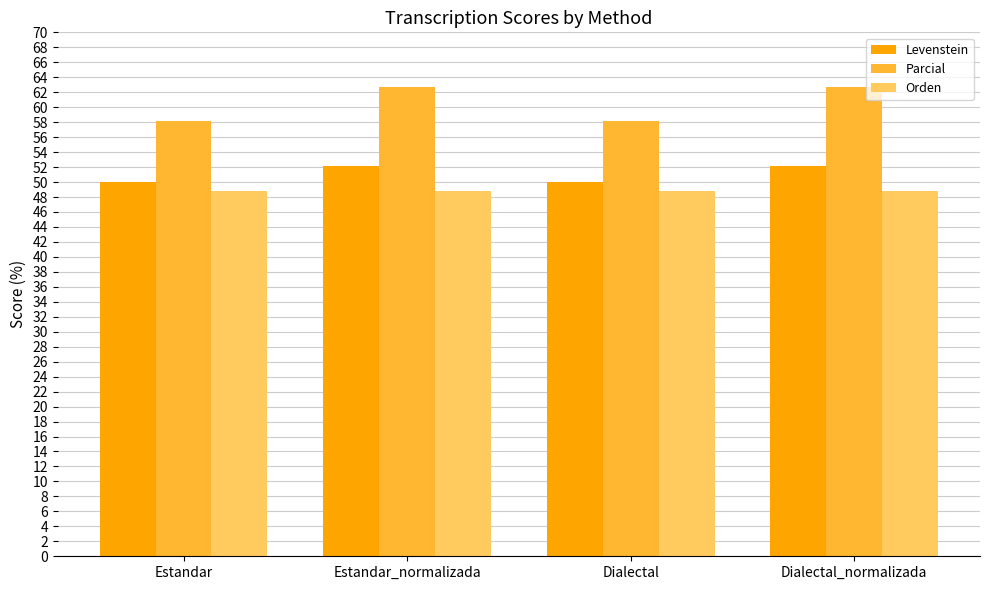

Which series has the widest spread of values?

Parcial